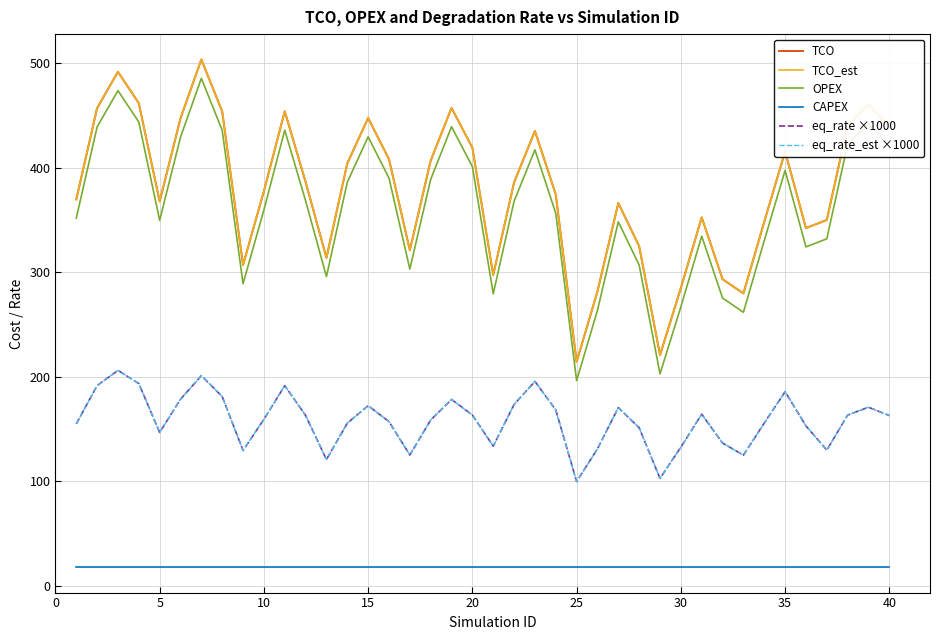

Is this an area chart (filled region under the line)?

No